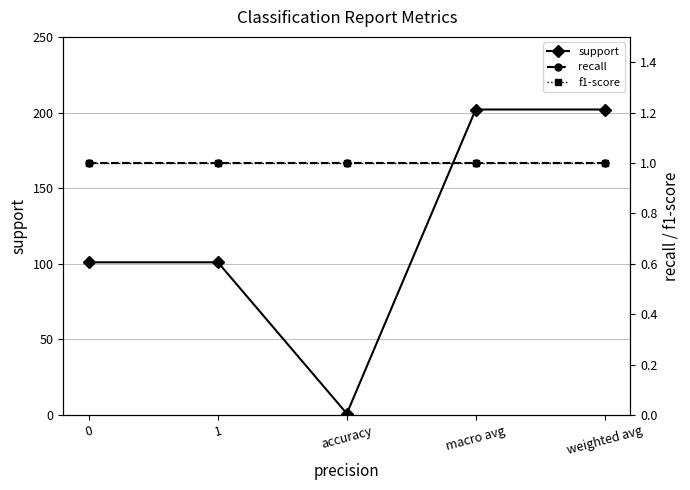

What is the minimum value for recall?

1